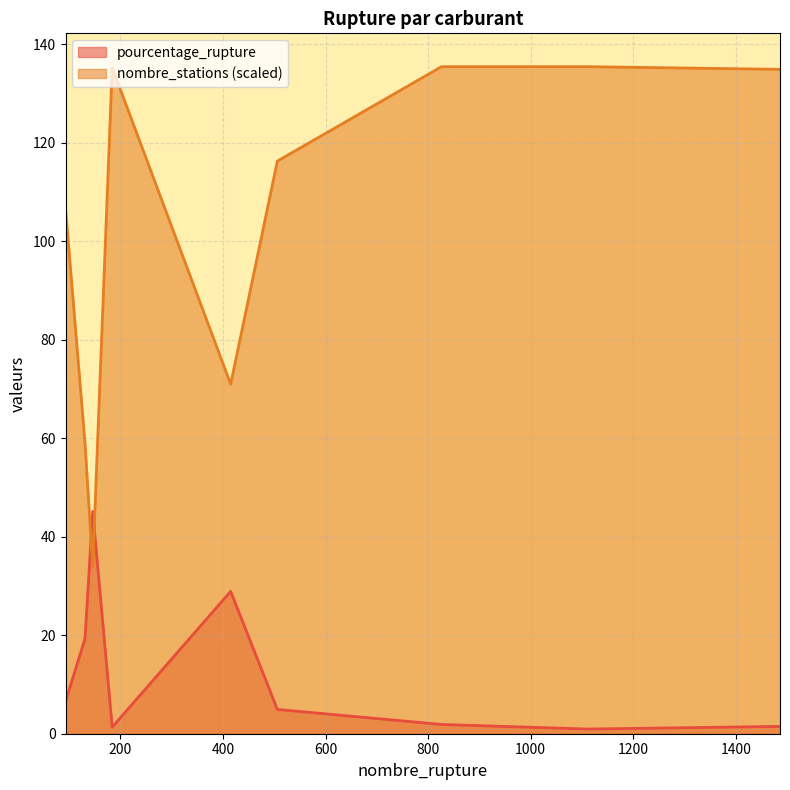

What is the greatest value displayed?

135.4